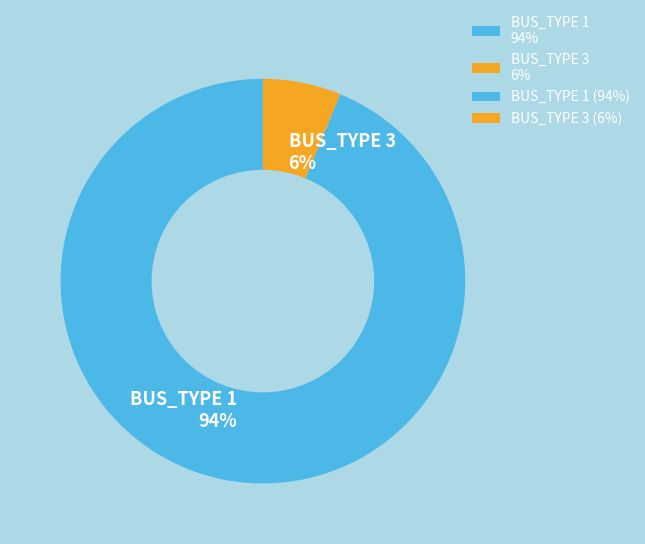

Rank the categories by value from highest to lowest.

BUS_TYPE 1, BUS_TYPE 3